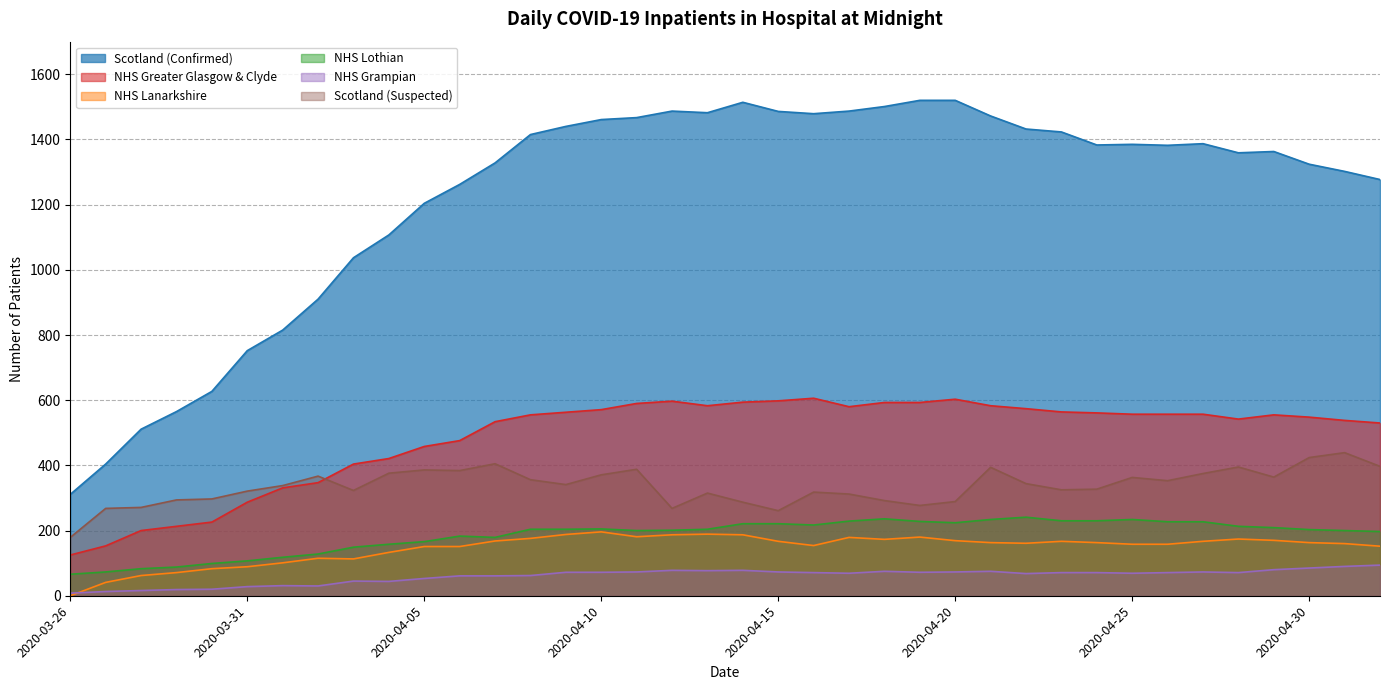

What is the sum of the NHS Lothian values at 2020-04-04 and 2020-04-25?

392